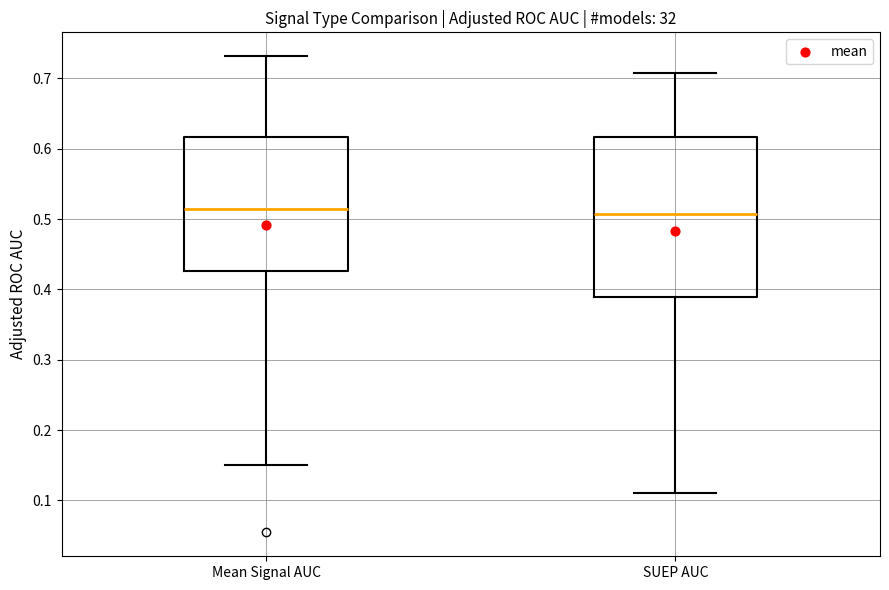

Where does the lower whisker of the box for Mean Signal AUC end on the y-axis? The values are not printed on the chart, so give them approximately, as read against the axis.

0.15